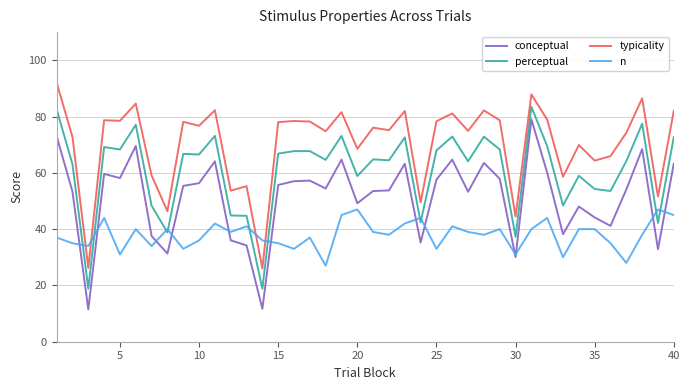

What is the highest value of the n series?

47.0